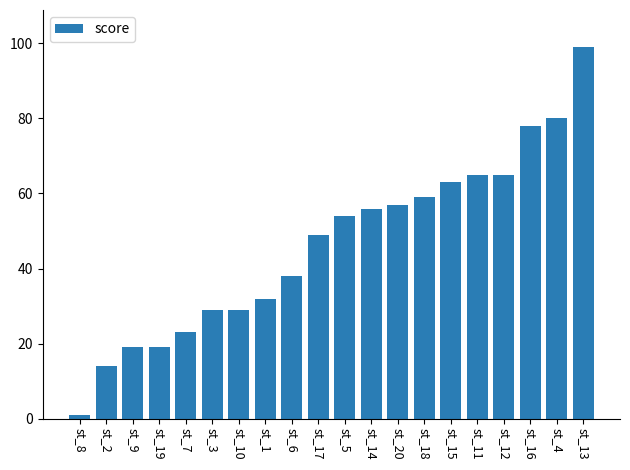

What is the maximum value shown in the chart?

99